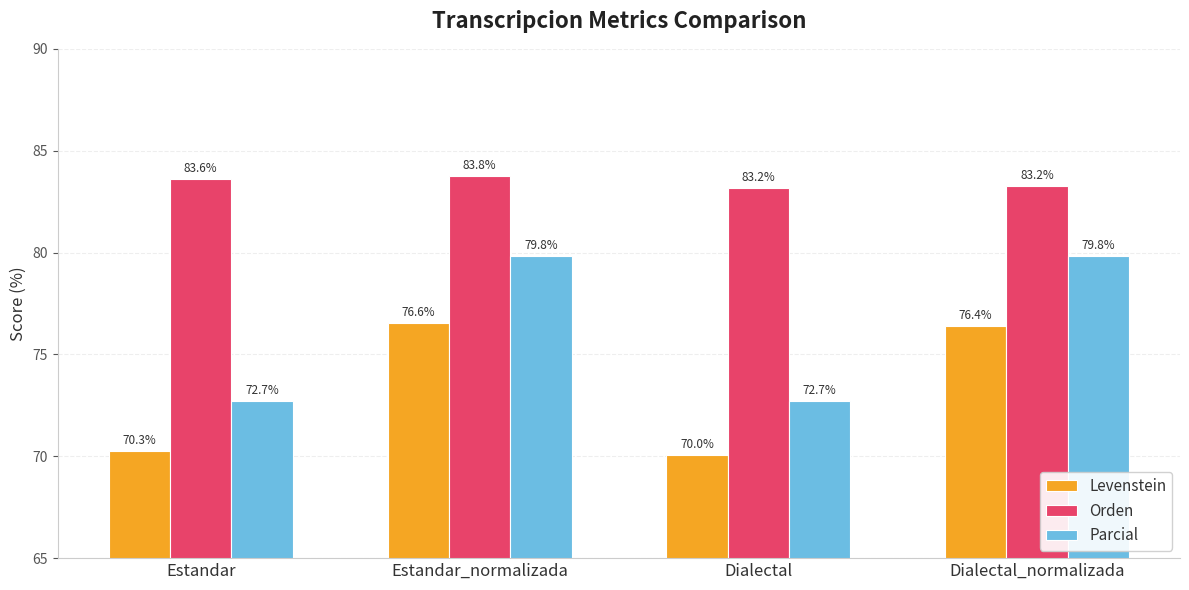

What is the difference between the maximum and minimum values in the Orden series?

0.6